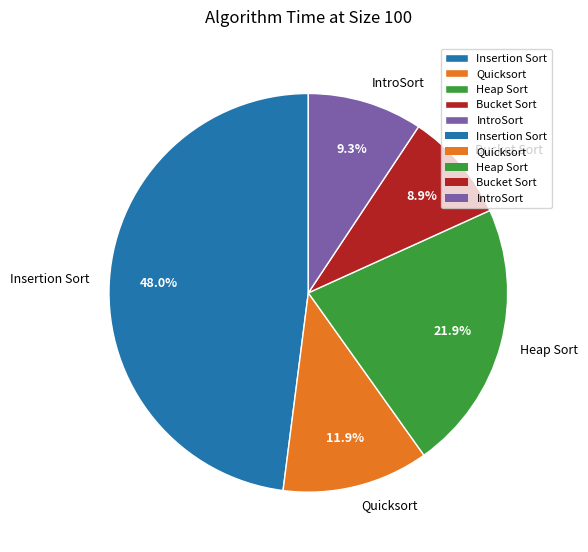

Between Quicksort and Insertion Sort, which is larger?

Insertion Sort